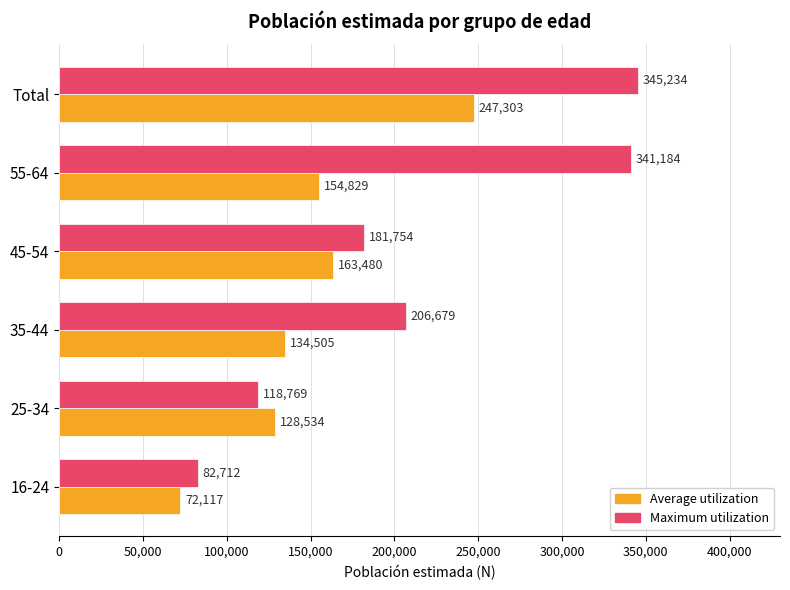

What is the difference between the second highest and second lowest values in the Average utilization series?

34946